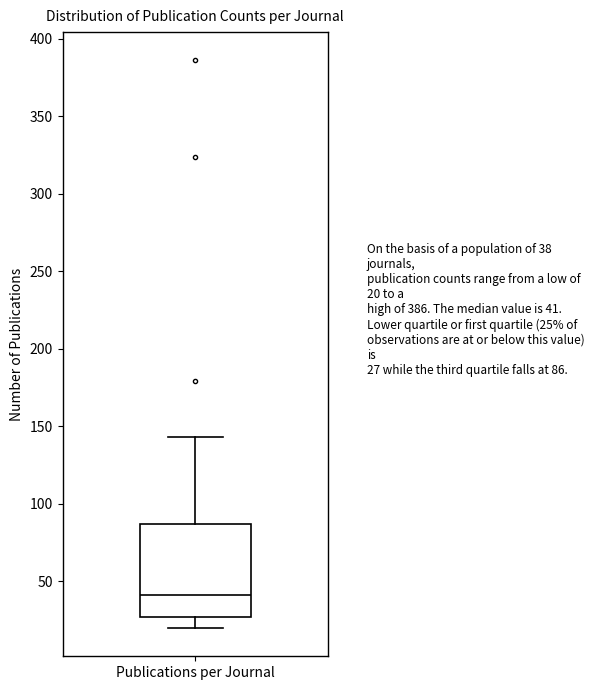

Transcribe this box plot: give where the median line is, the range the box spans, and where the two whiskers end, as read against the y-axis. The values are not printed on the chart, so give them approximately, as read against the axis.

median 40, box 25 to 85, whiskers 20 to 145